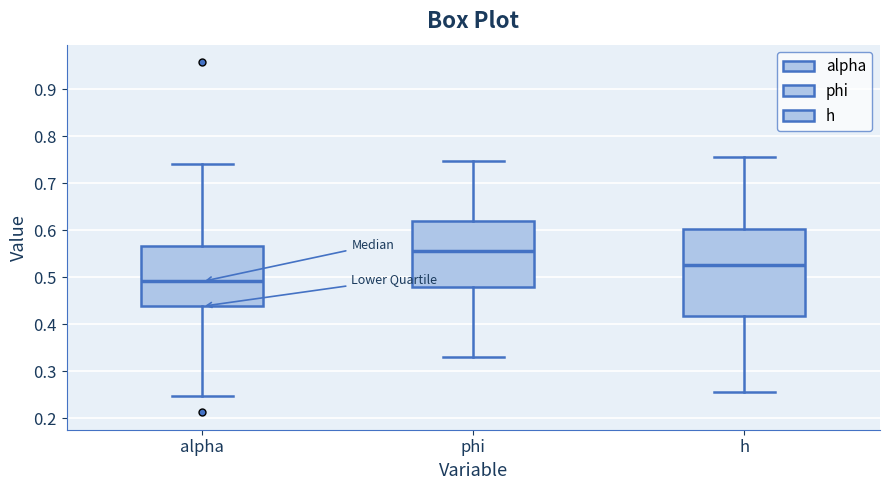

Where does the median line of the box for alpha sit on the y-axis? The values are not printed on the chart, so give them approximately, as read against the axis.

0.49